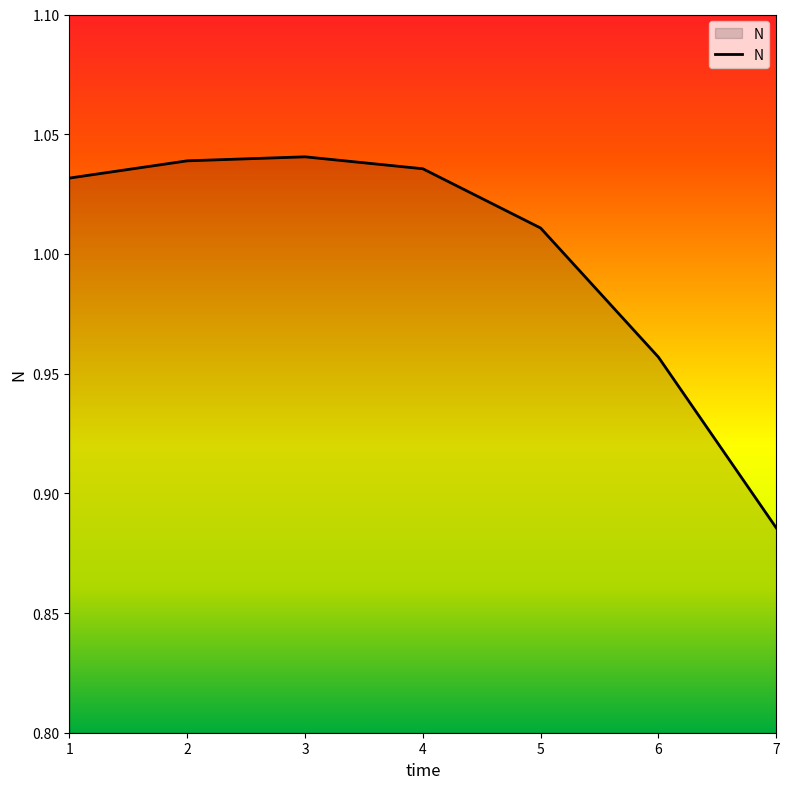

What is the sum of all values?

7.0